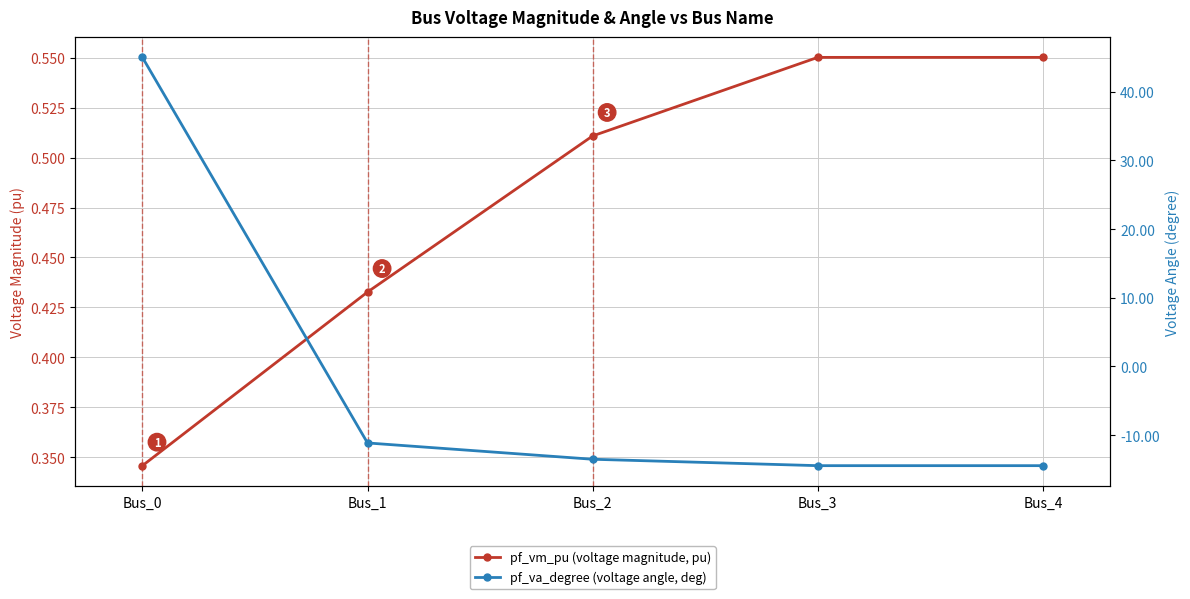

Is this an area chart (filled region under the line)?

No